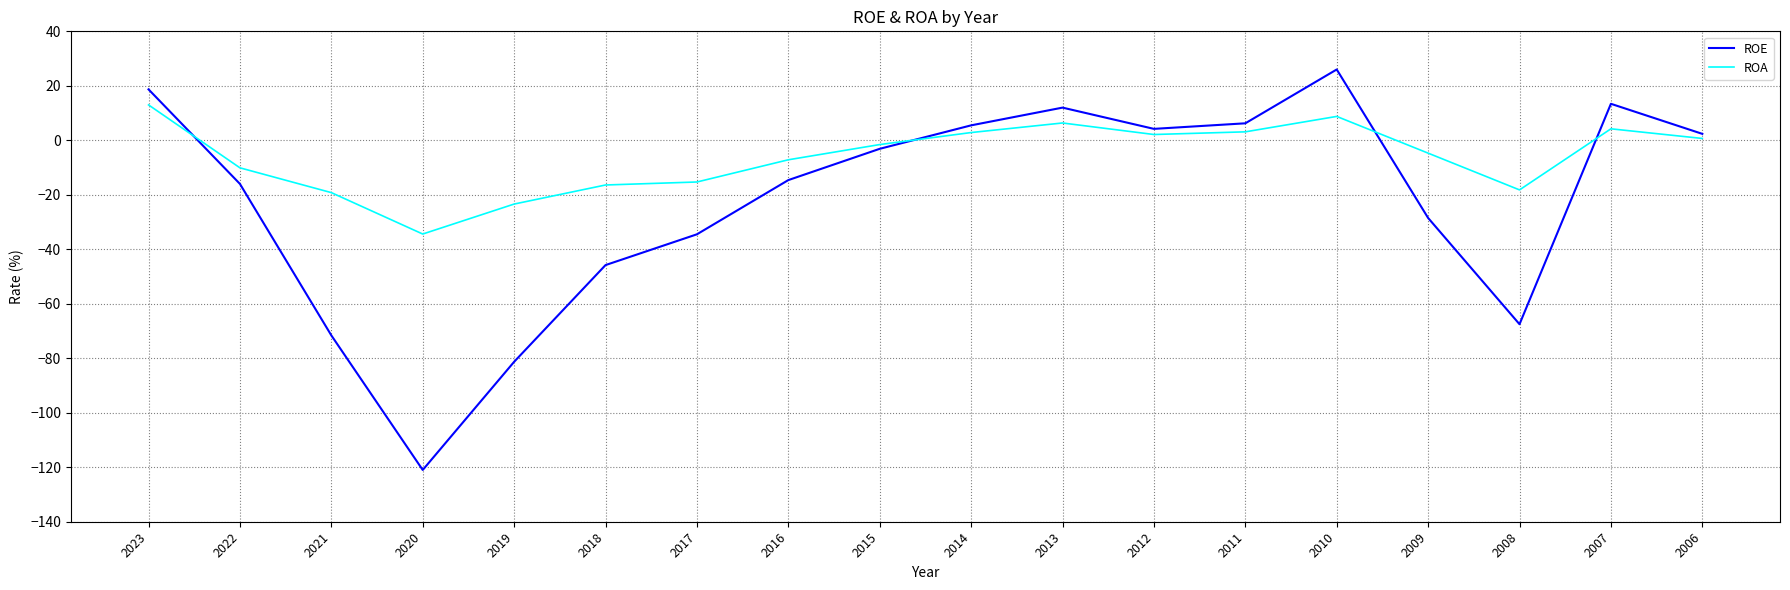

Which category has the lowest value across all series?

2020